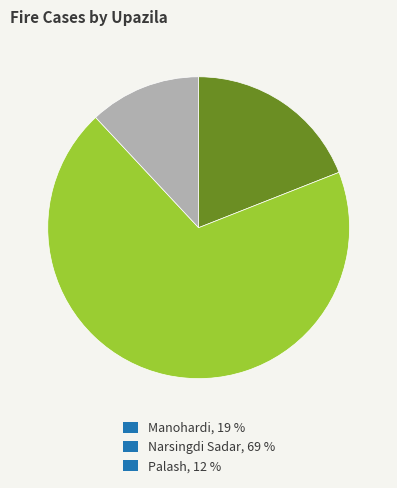

Count the number of slices in the pie.

3